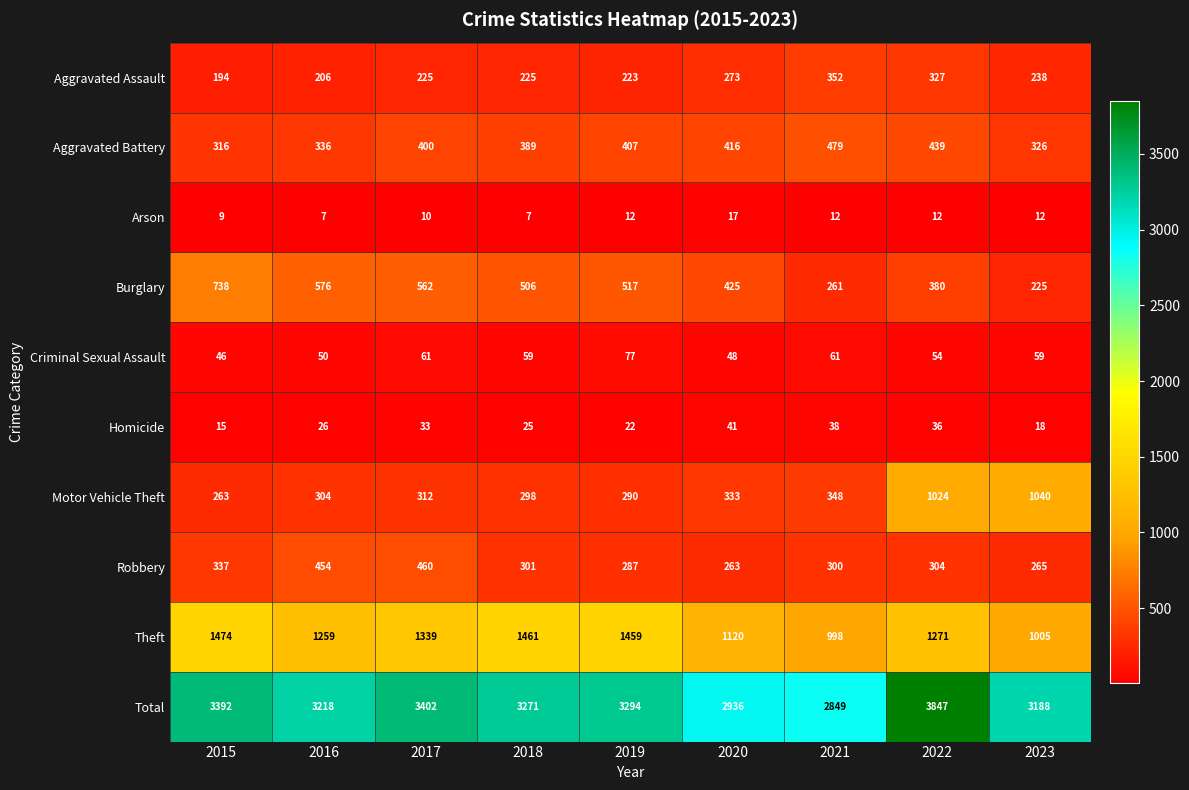

What is the highest value of the Total series?

3847